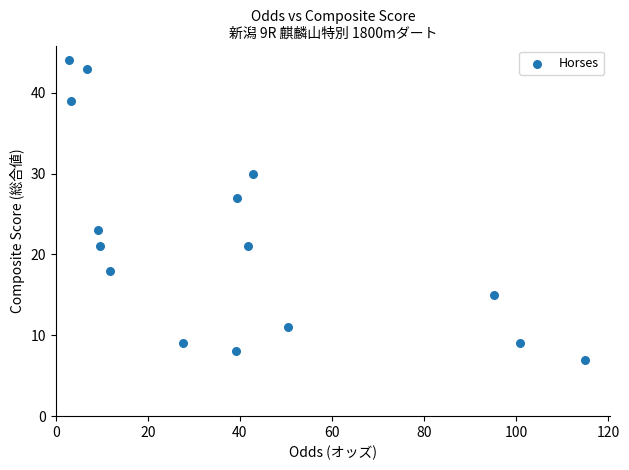

What is the range of Y values (max minus min)?

37